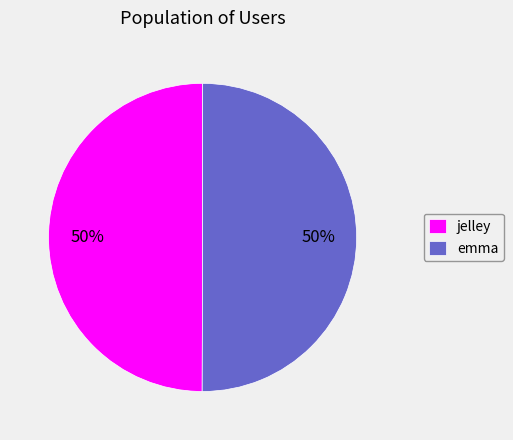

To the nearest percent, what percentage of the pie is emma?

50%